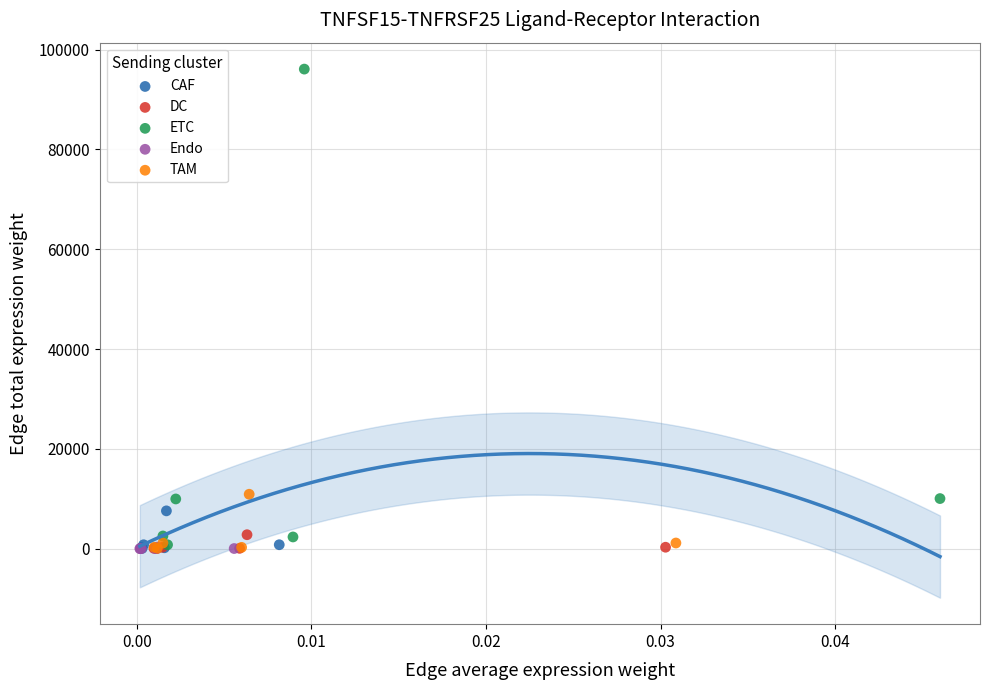

Which series has the largest Y range (max minus min)?

ETC